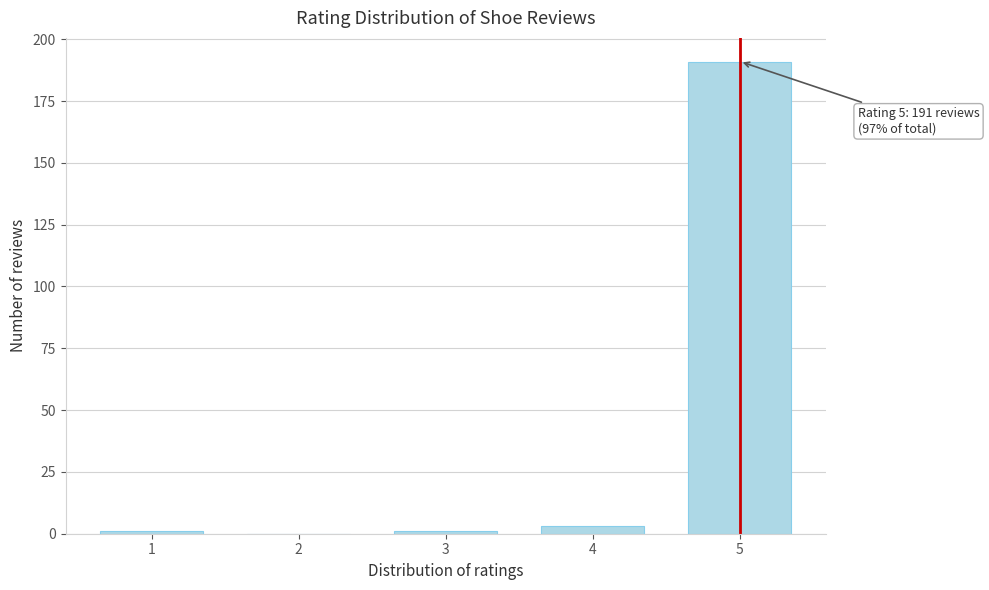

Reading left to right, transcribe all the data shown in this chart.

1=1	2=0	3=1	4=3	5=191